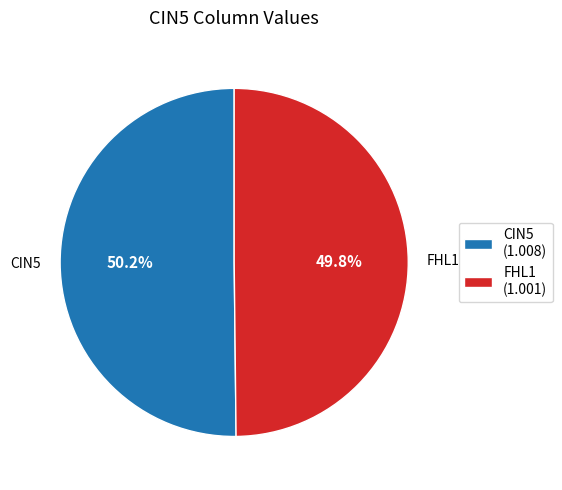

Count the number of slices in the pie.

2